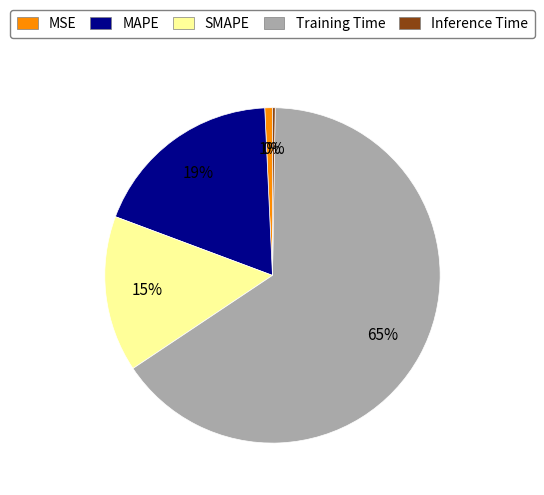

Do MAPE and MSE together represent more than half of the pie?

No